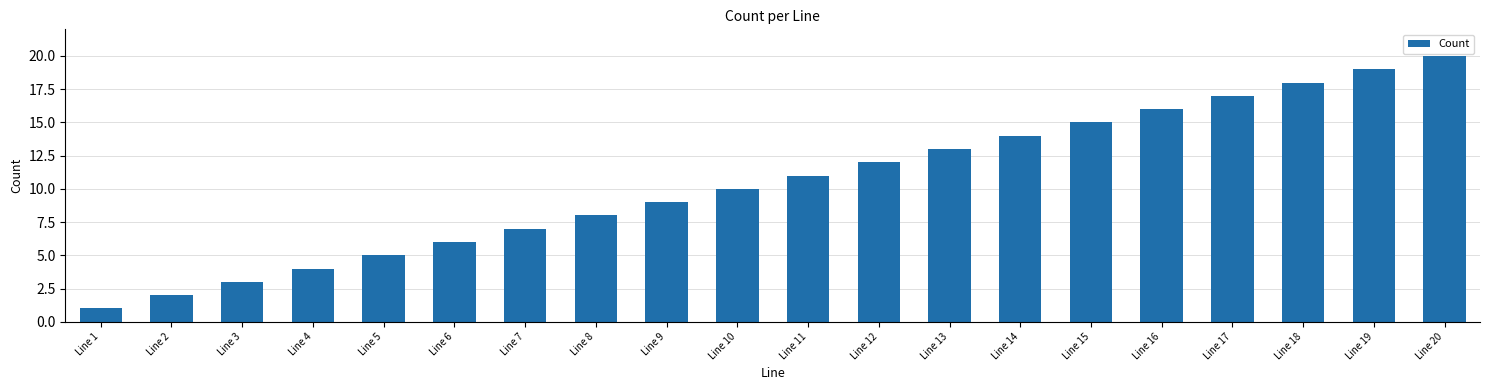

What is the value of the 20th bar from the left?

20